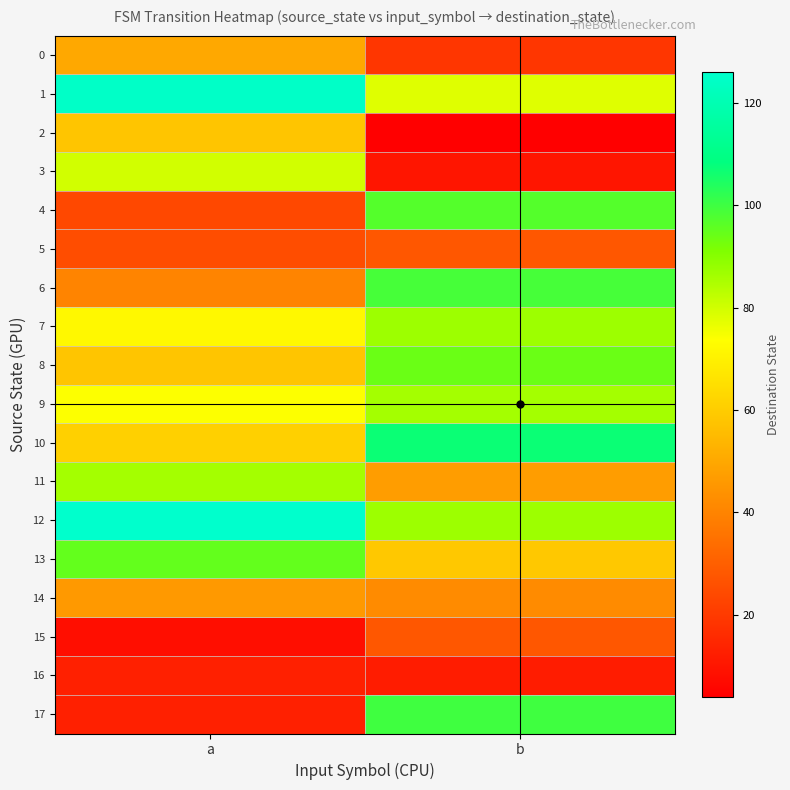

Reading right to left, what are all the values shown in this chart?

0: b=19	a=50
1: b=78	a=125
2: b=4	a=58
3: b=10	a=80
4: b=97	a=24
5: b=28	a=25
6: b=99	a=40
7: b=87	a=72
8: b=94	a=58
9: b=86	a=74
10: b=107	a=61
11: b=47	a=86
12: b=87	a=126
13: b=59	a=95
14: b=42	a=46
15: b=28	a=8
16: b=12	a=13
17: b=100	a=13